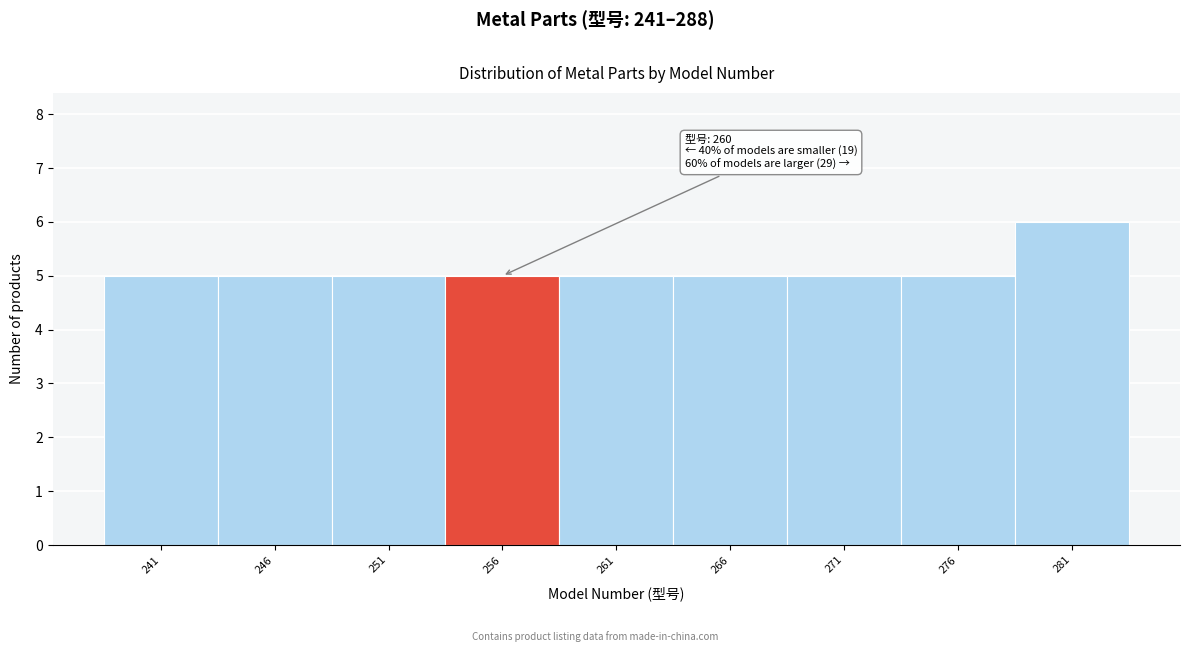

Reading right to left, what are all the values shown in this chart?

281=6	276=5	271=5	266=5	261=5	256=5	251=5	246=5	241=5